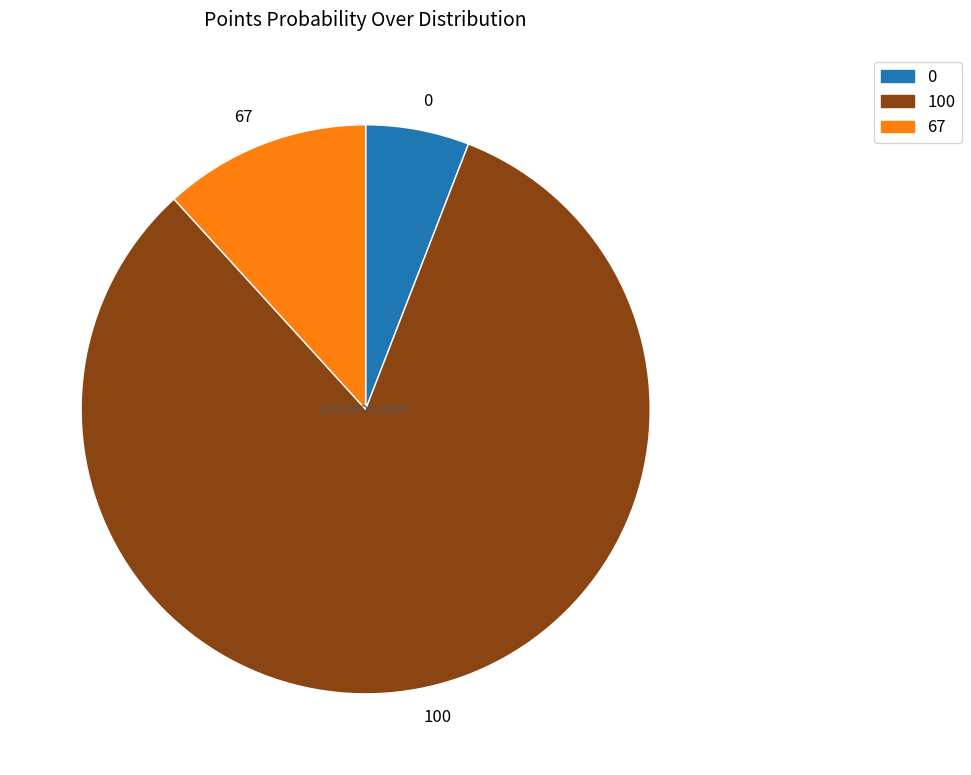

Rank the categories by value from highest to lowest.

100, 67, 0